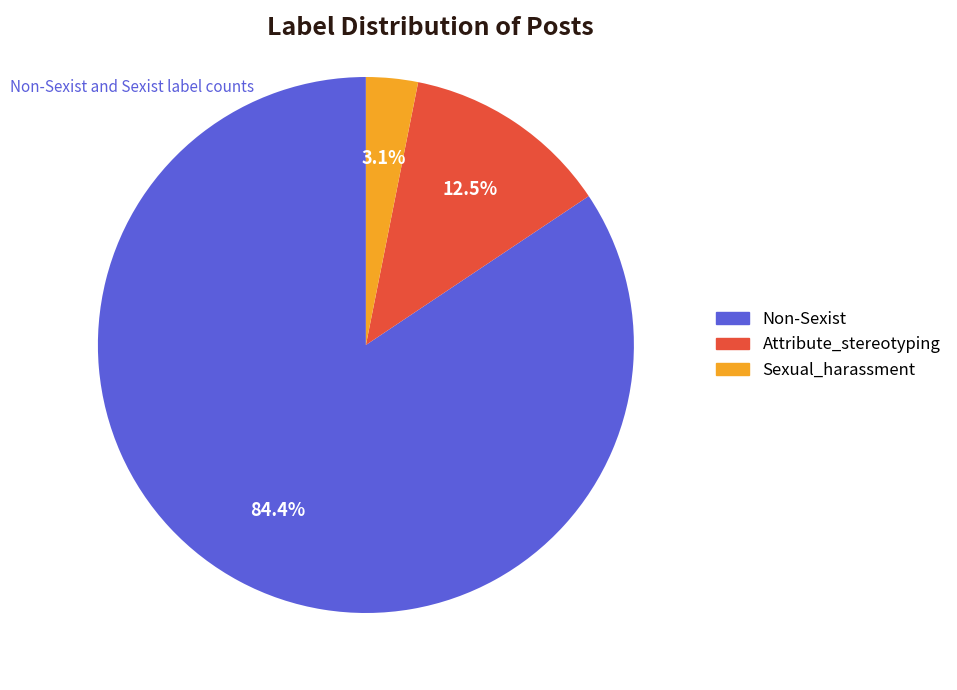

Rank the categories by value from lowest to highest.

Sexual_harassment, Attribute_stereotyping, Non-Sexist